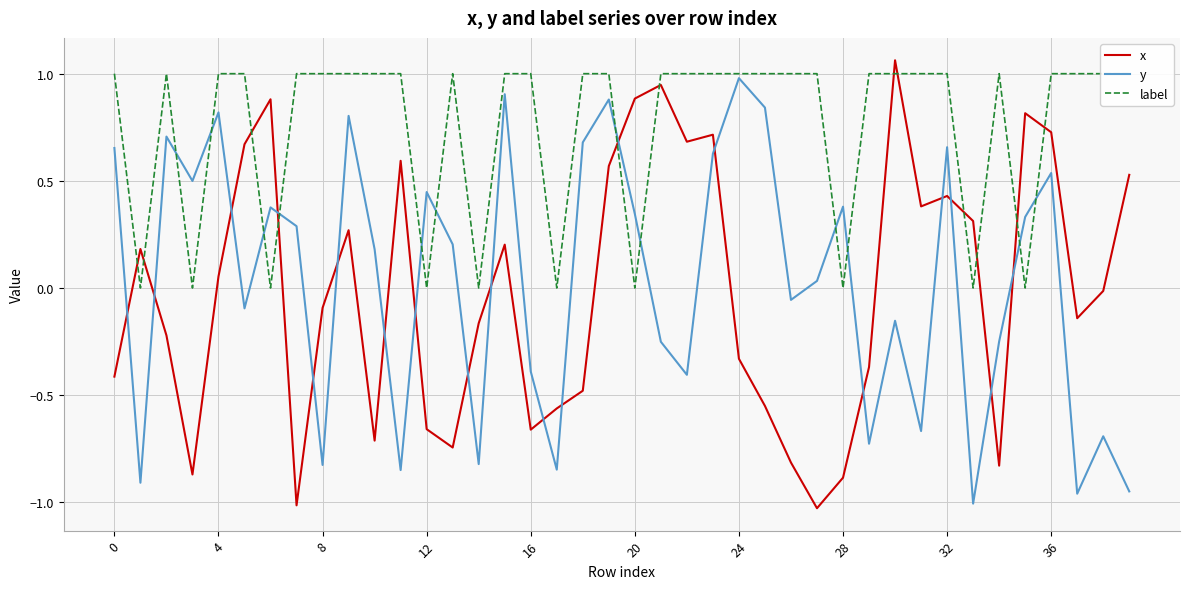

How many data points does each series have?

40